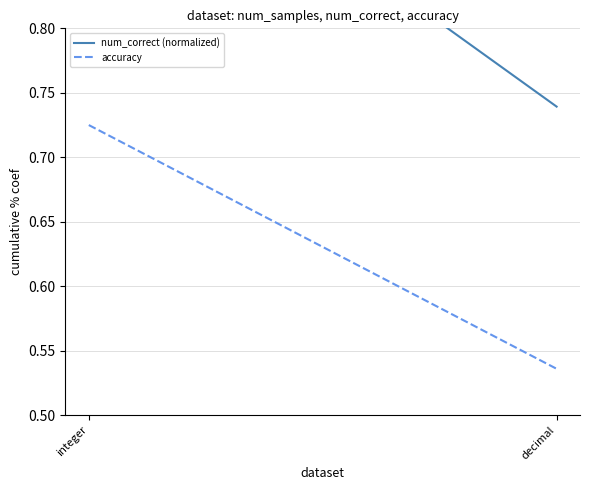

How many num_correct (normalized) values are between 0 and 1?

2